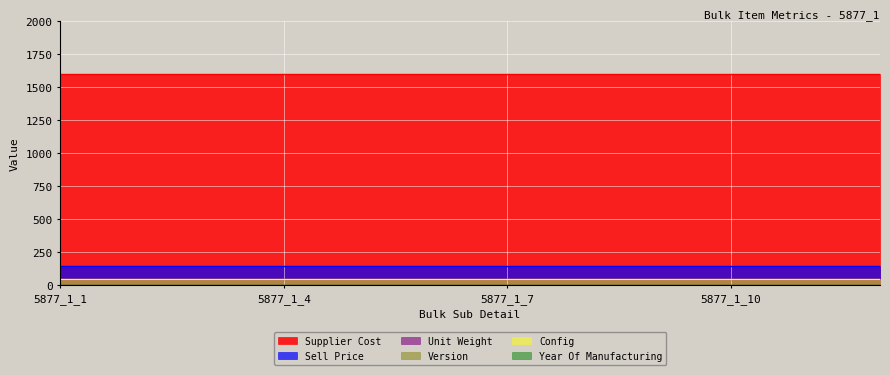

At which label is Version closest to 1?

5877_1_1